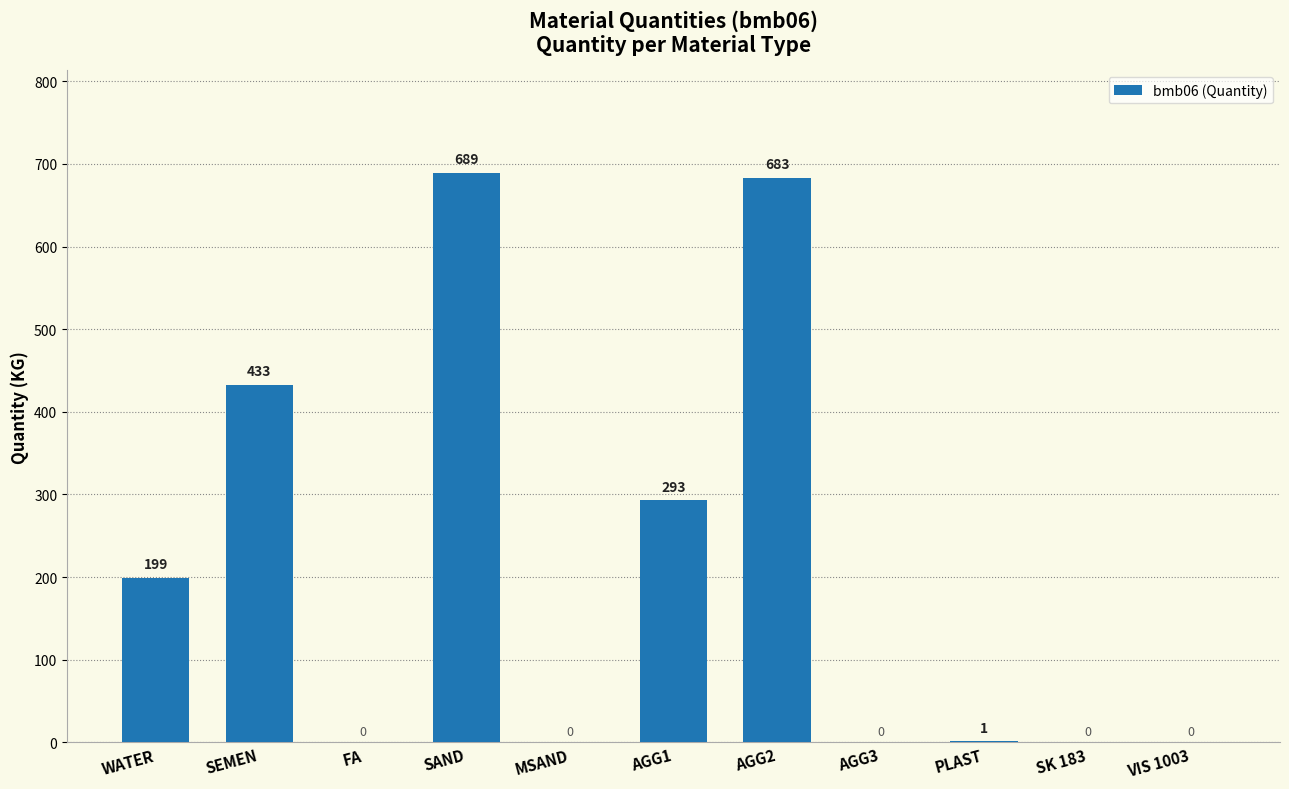

What is the sum of the values at WATER and AGG1?

492